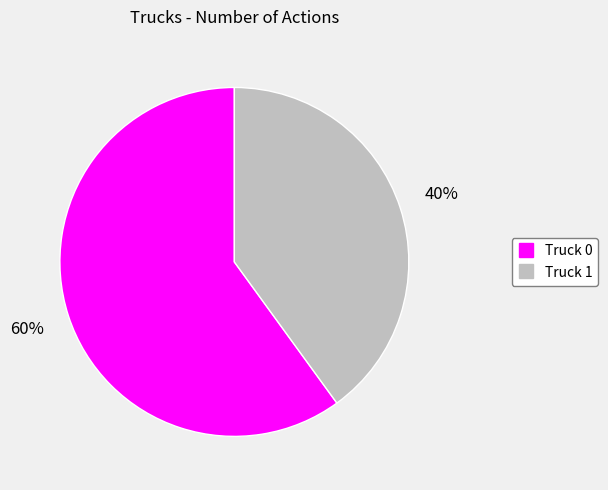

To the nearest percent, what is the combined percentage of Truck 0 and Truck 1?

100%